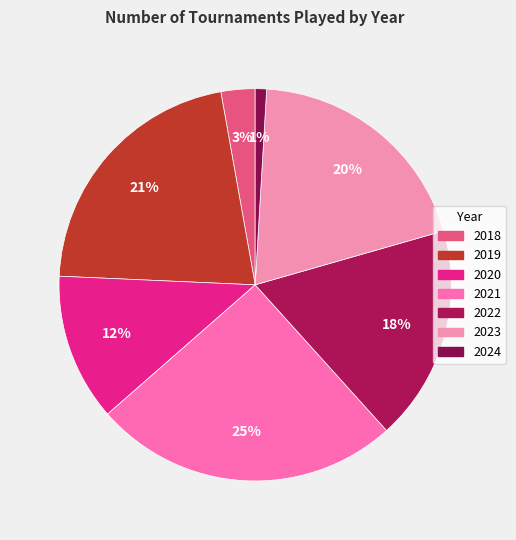

How many segments does this pie chart have?

7